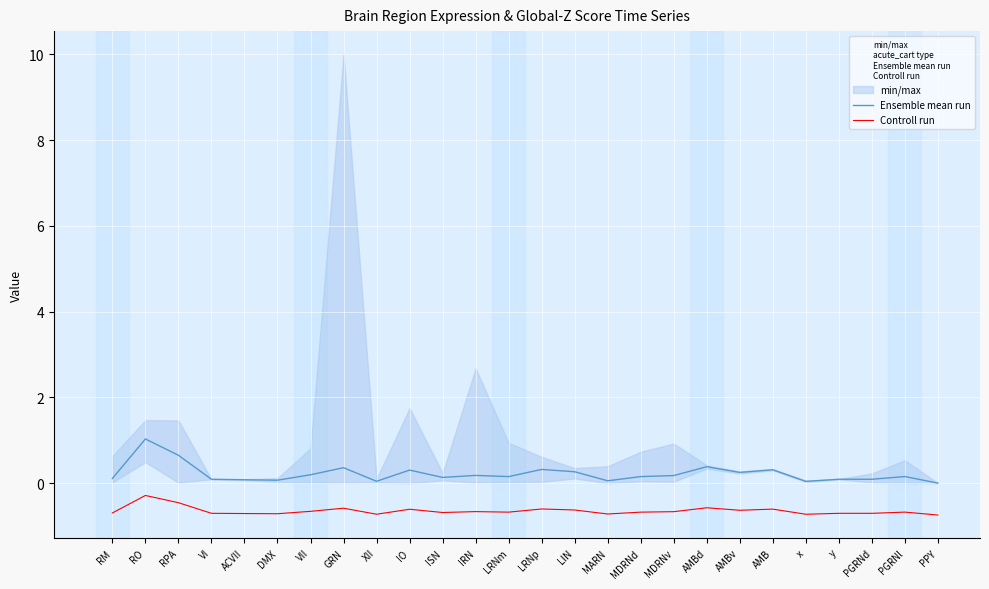

True or false: Ensemble mean run and Controll run cross at least once.

False